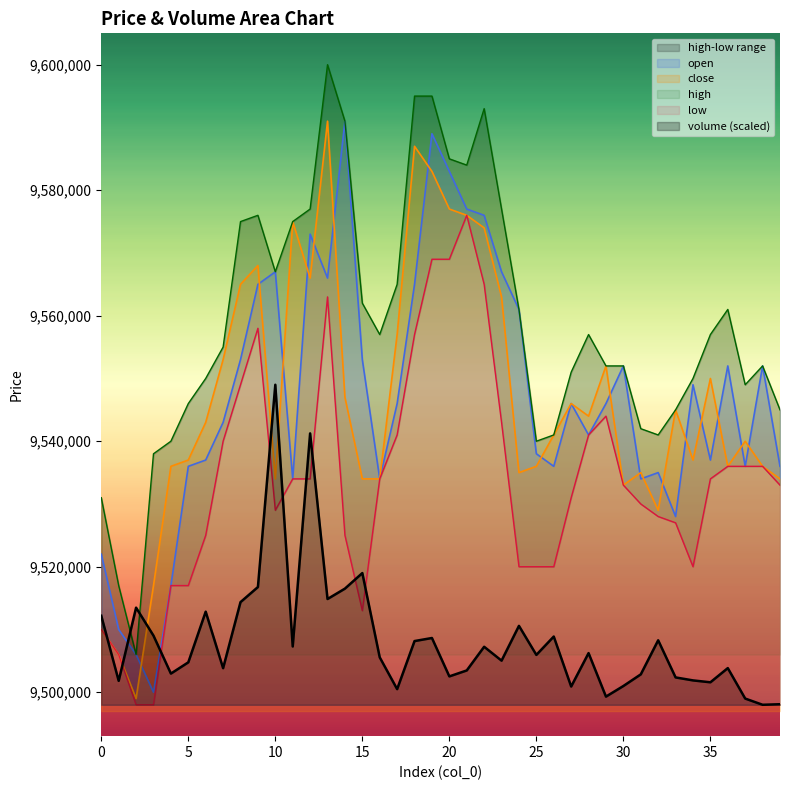

What is the difference between the second highest and second lowest values in the open series?

83000.0